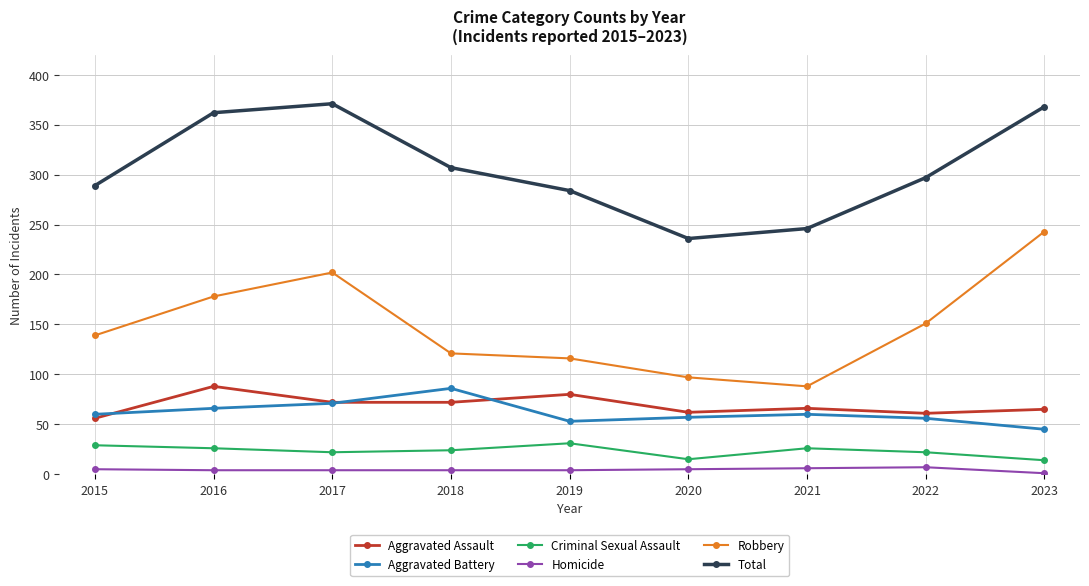

What is the difference between the maximum and minimum values in the Robbery series?

155